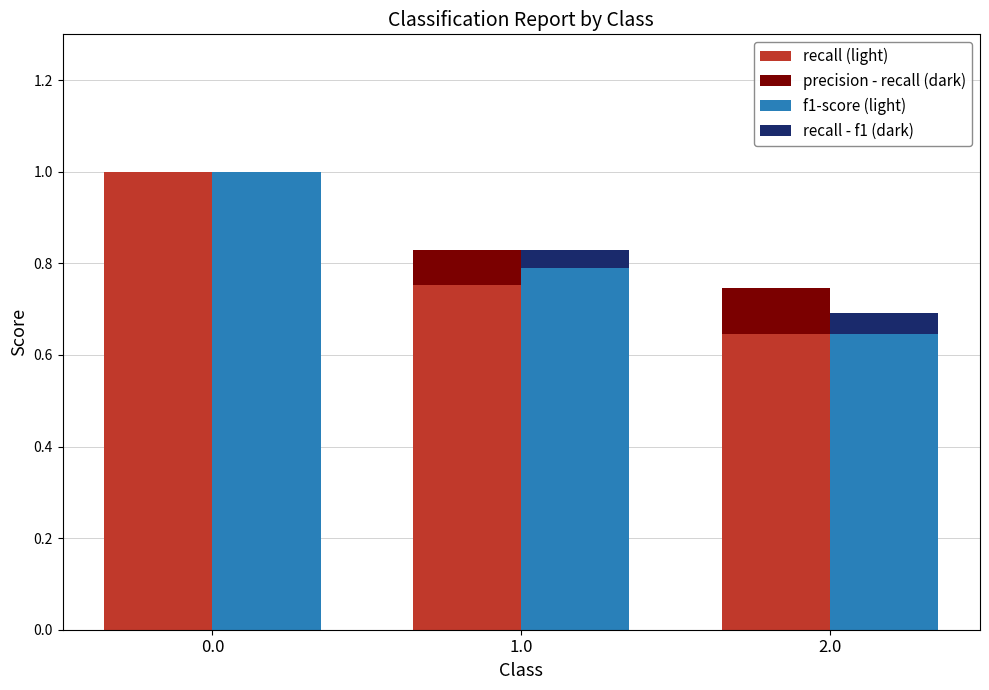

How many bars are there in each group?

4